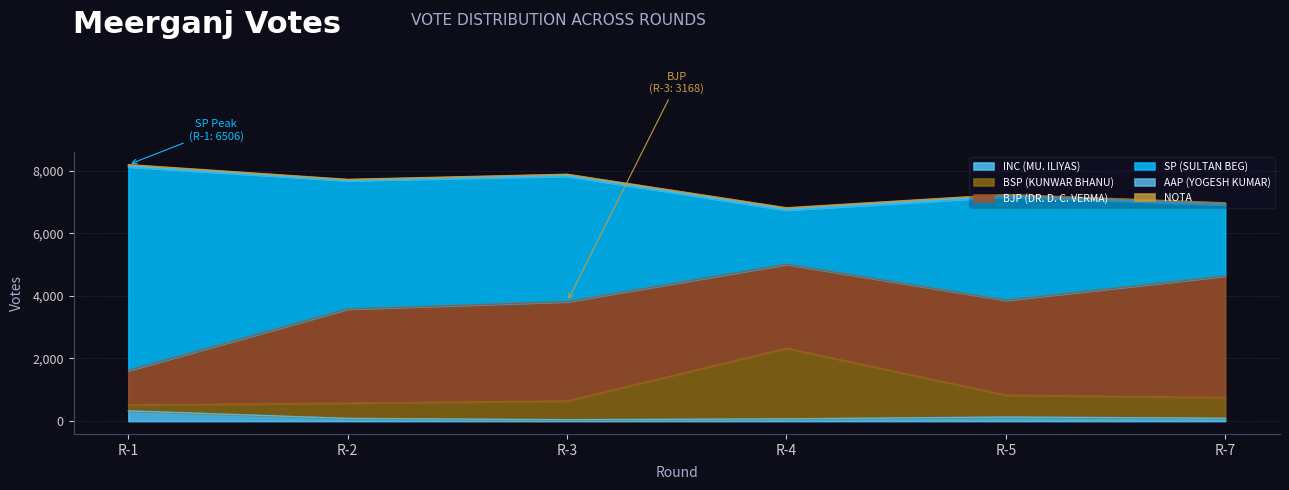

What is the maximum value for INC (MU. ILIYAS)?

328